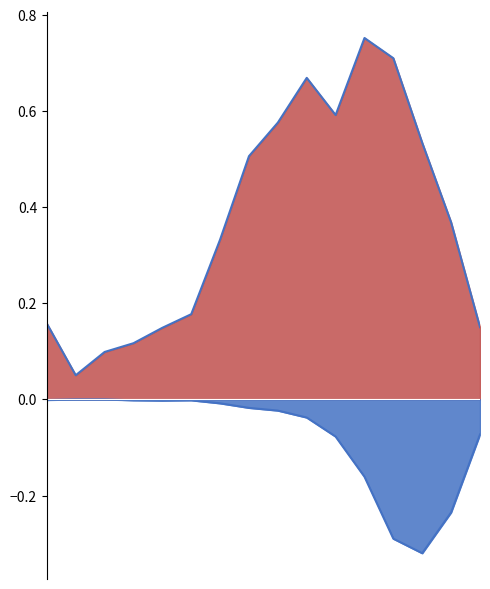

How many data points does each series have?

16